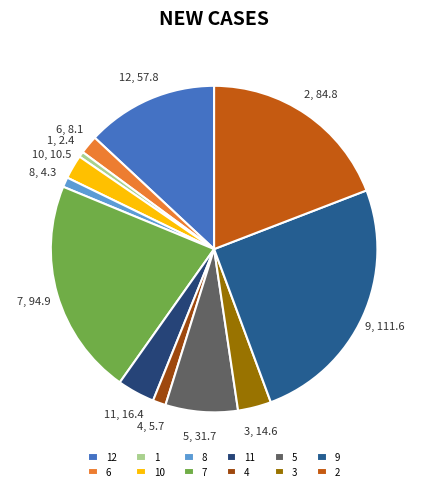

Does 1 represent more than half of the total?

No